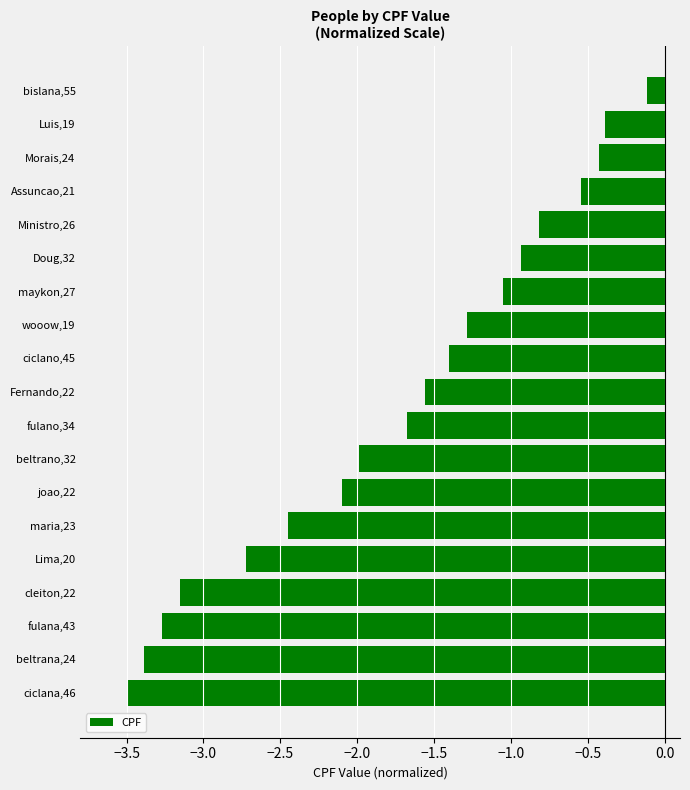

Which category has the lowest value across all series?

ciclana,46